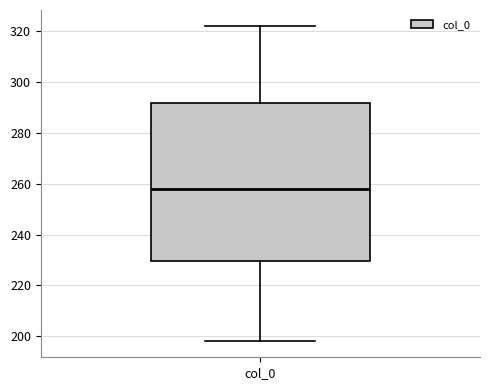

Read this box plot against the y-axis: the position of the median line, the range covered by the box, and the ends of both whiskers. The values are not printed on the chart, so give them approximately, as read against the axis.

median 258, box 230 to 292, whiskers 198 to 322